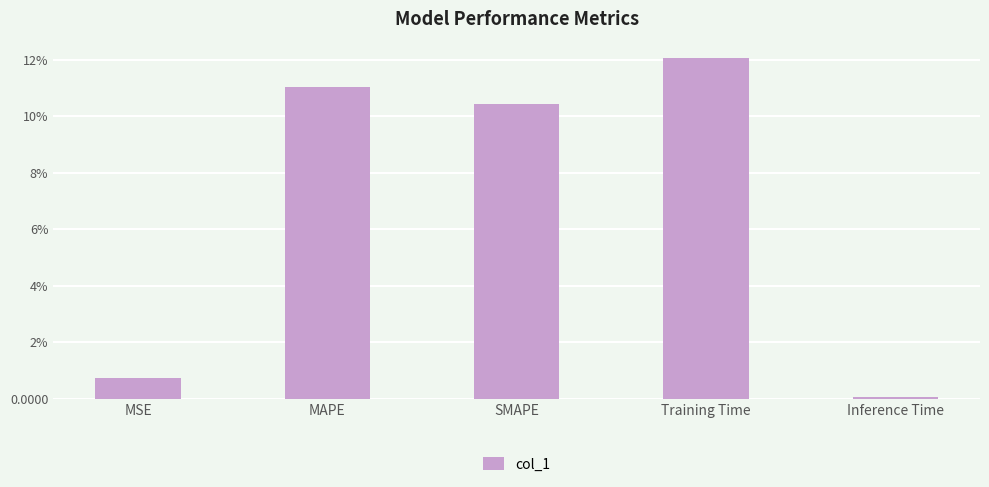

List the labels in order of value, smallest first.

Inference Time, MSE, SMAPE, MAPE, Training Time